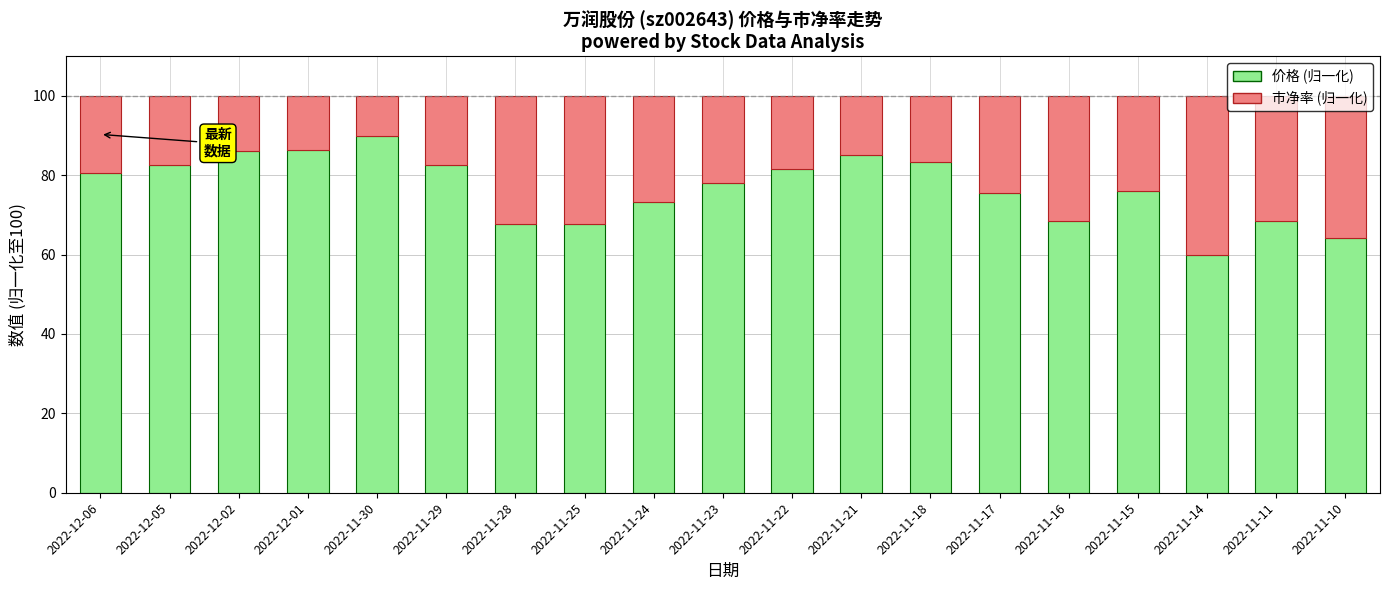

At which label does 价格 (归一化) reach its peak?

2022-11-30